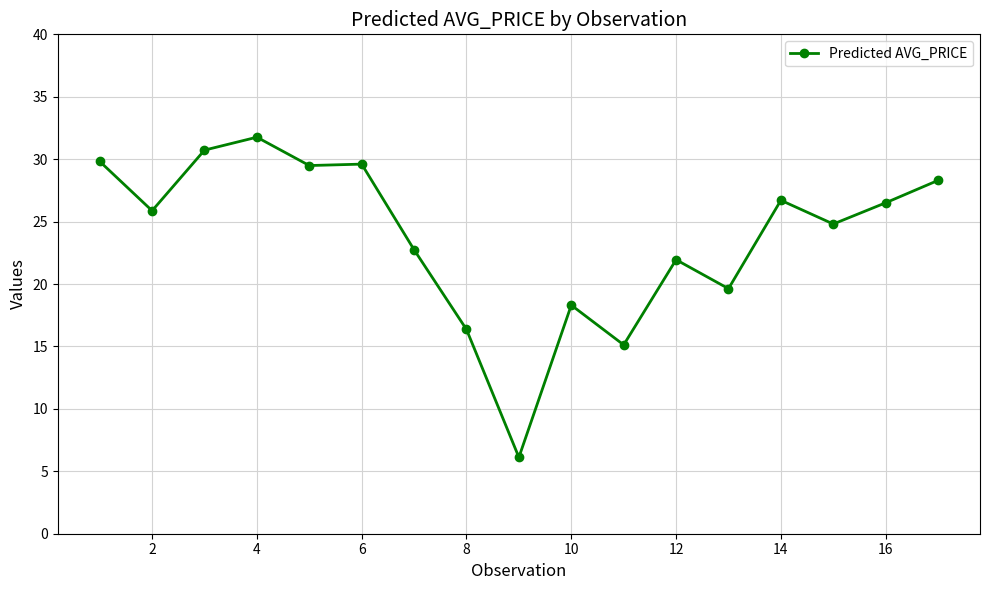

What is the minimum value shown in the chart?

6.1